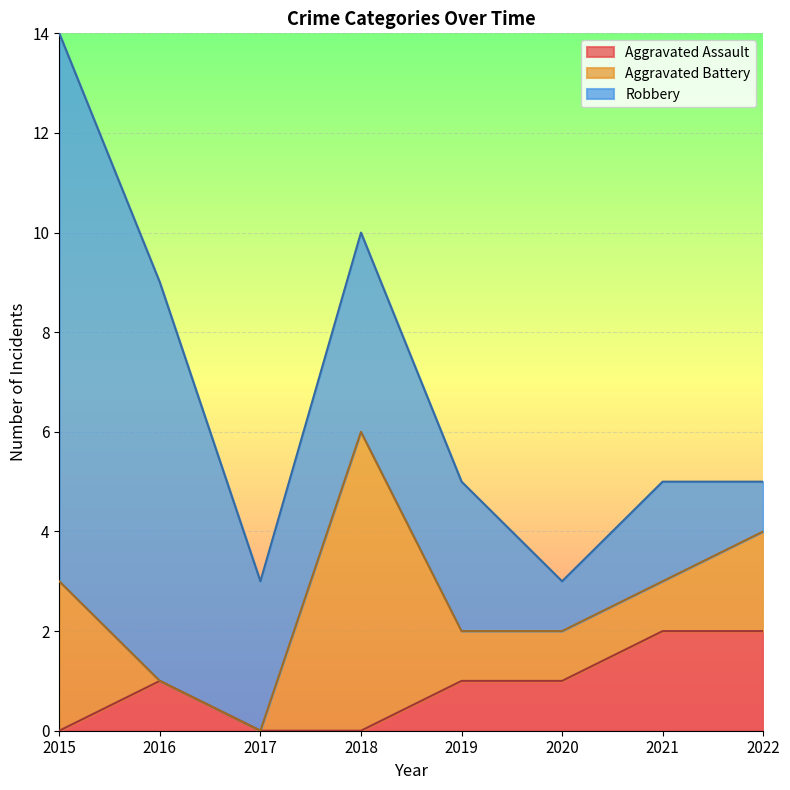

Where is the first local maximum for Robbery?

2018